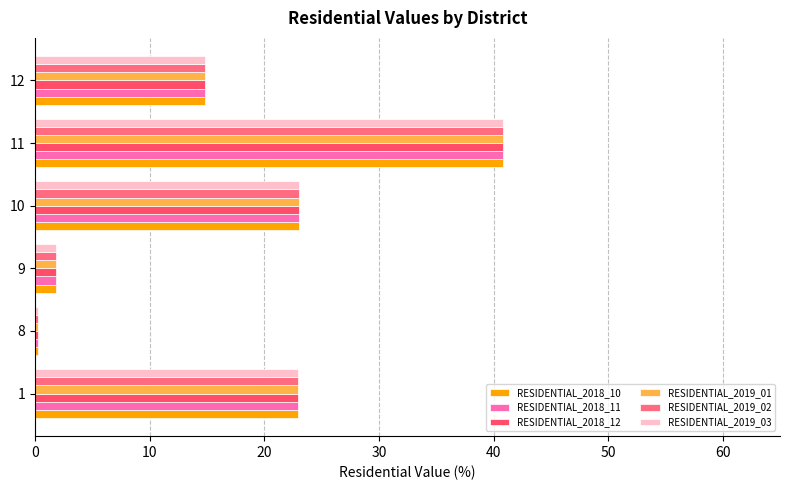

What is the difference between the maximum and minimum values in the RESIDENTIAL_2019_02 series?

40.6